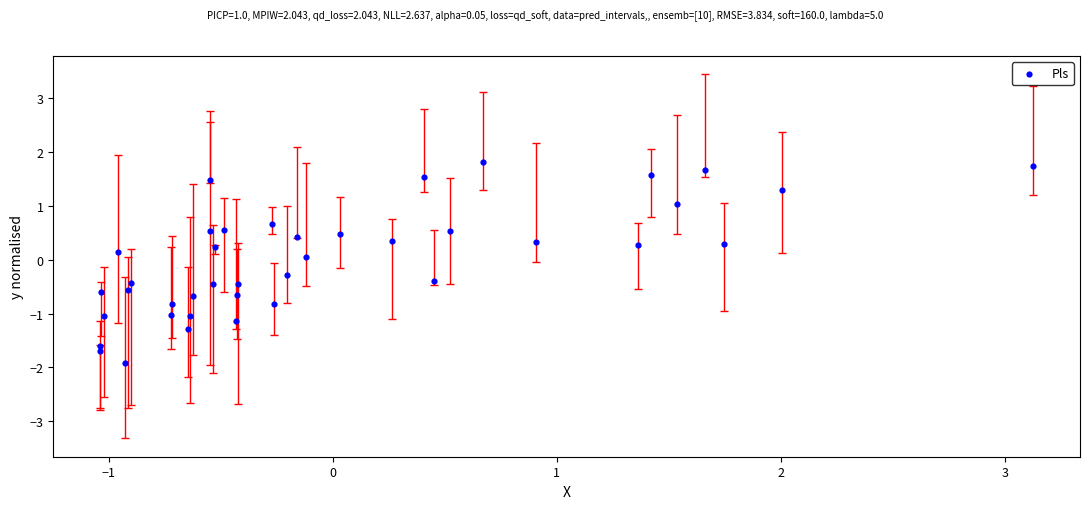

What is the range of Y values (max minus min)?

3.7